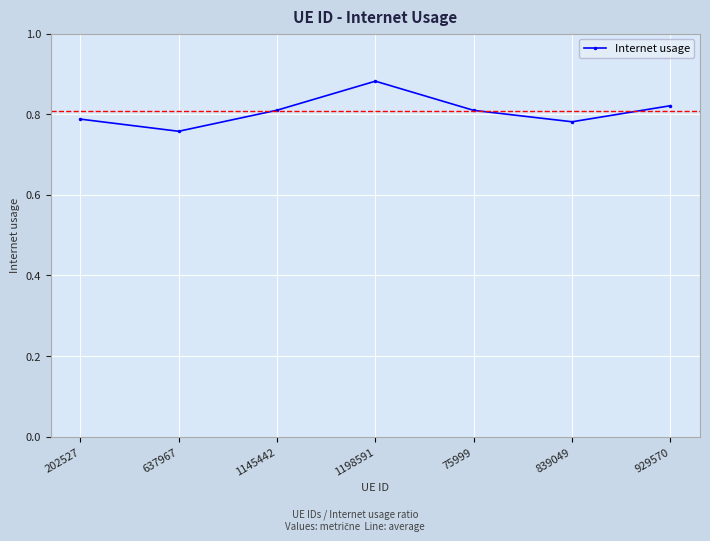

At which label is the value closest to 0?

637967